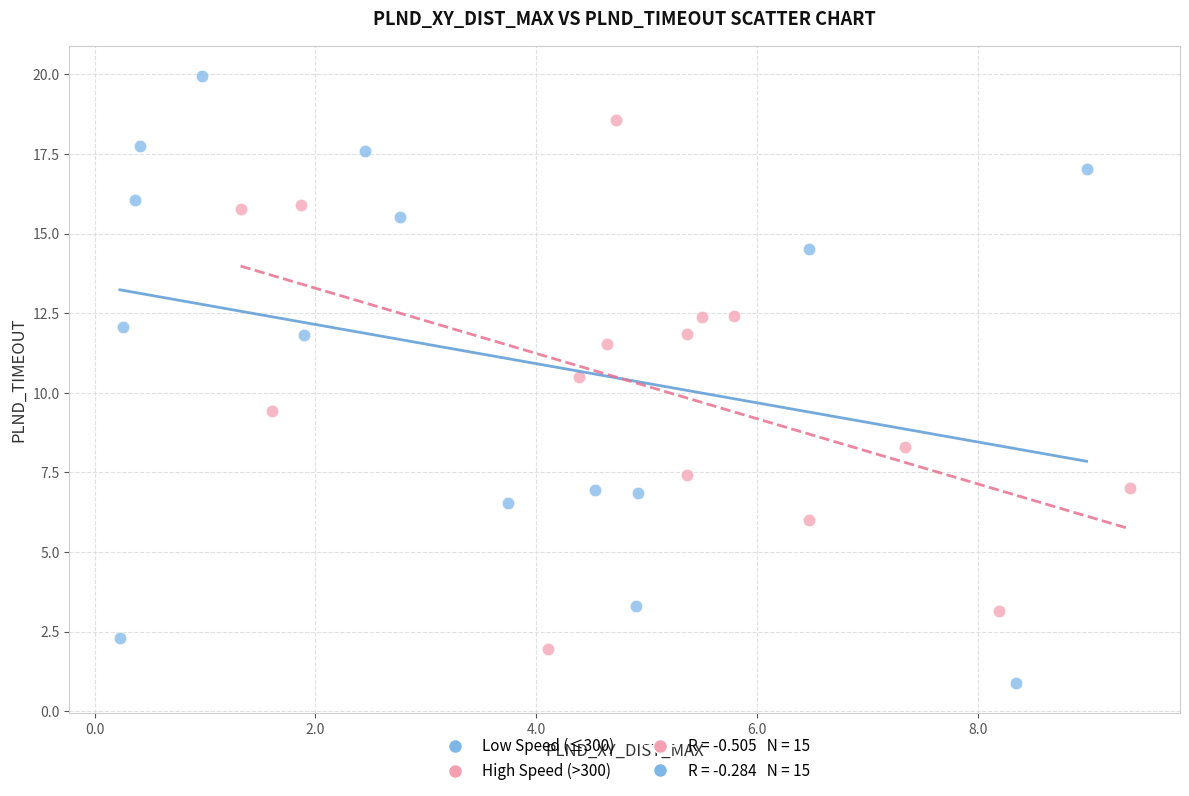

Which series reaches the maximum Y coordinate?

Low Speed (≤300)